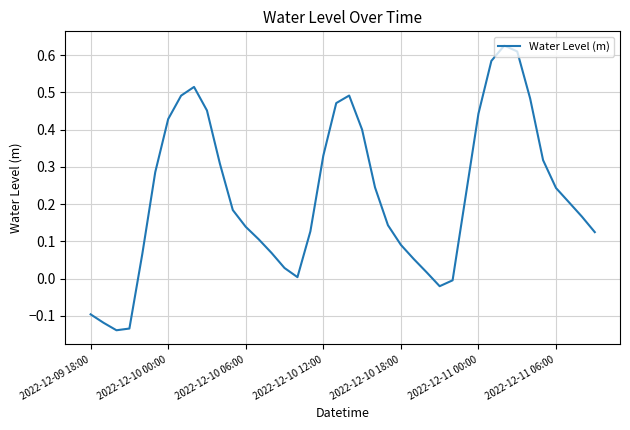

The chart shows a value of 0.2 at 2022-12-10 06:00. True or false?

False